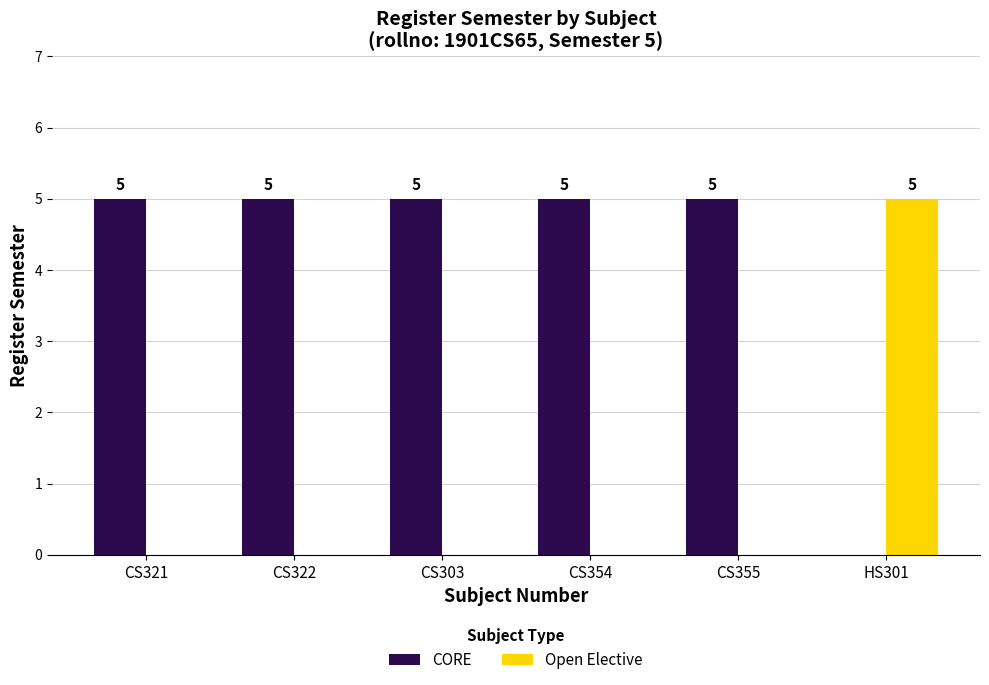

Which series has the largest total across all categories?

CORE